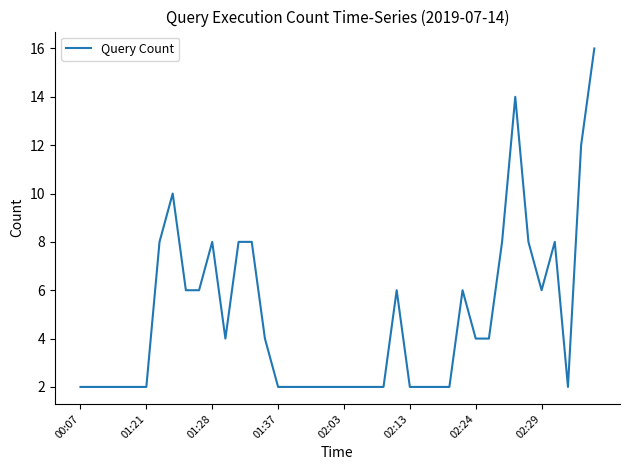

Does the chart have visible grid lines?

No